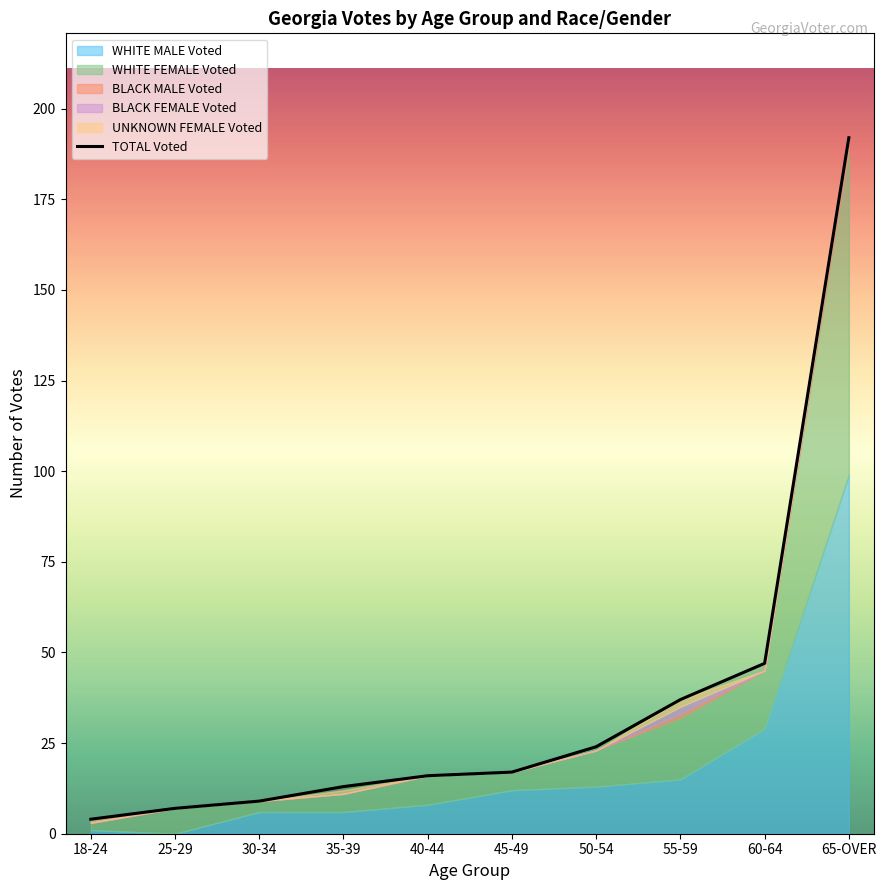

Rank the categories by value from lowest to highest.

18-24, 25-29, 30-34, 35-39, 40-44, 45-49, 50-54, 55-59, 60-64, 65-OVER